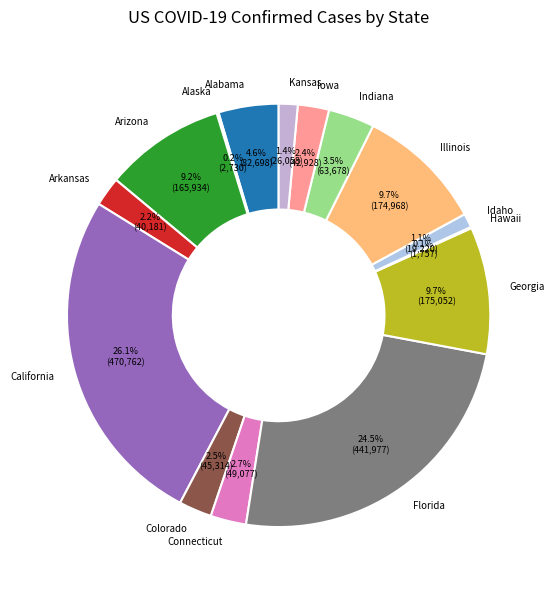

To the nearest percent, what is the average slice percentage?

7%